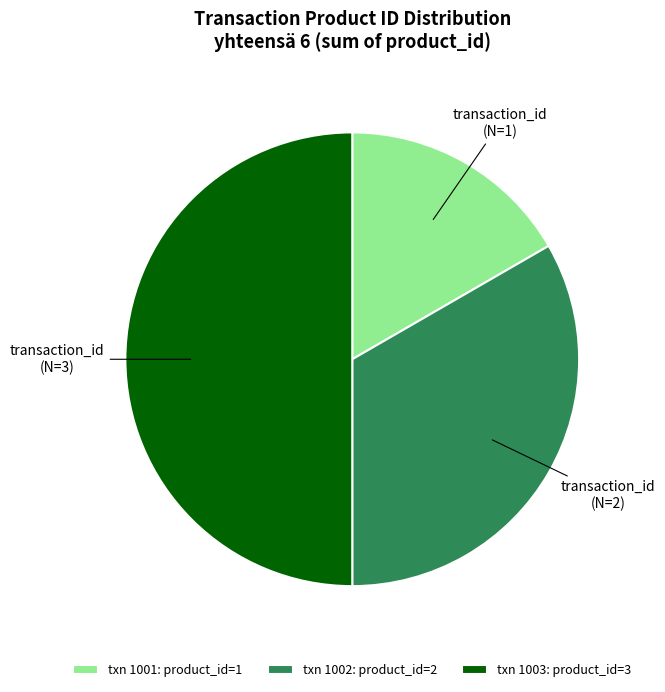

Does txn 1001: product_id=1 account for over 50% of the chart?

No